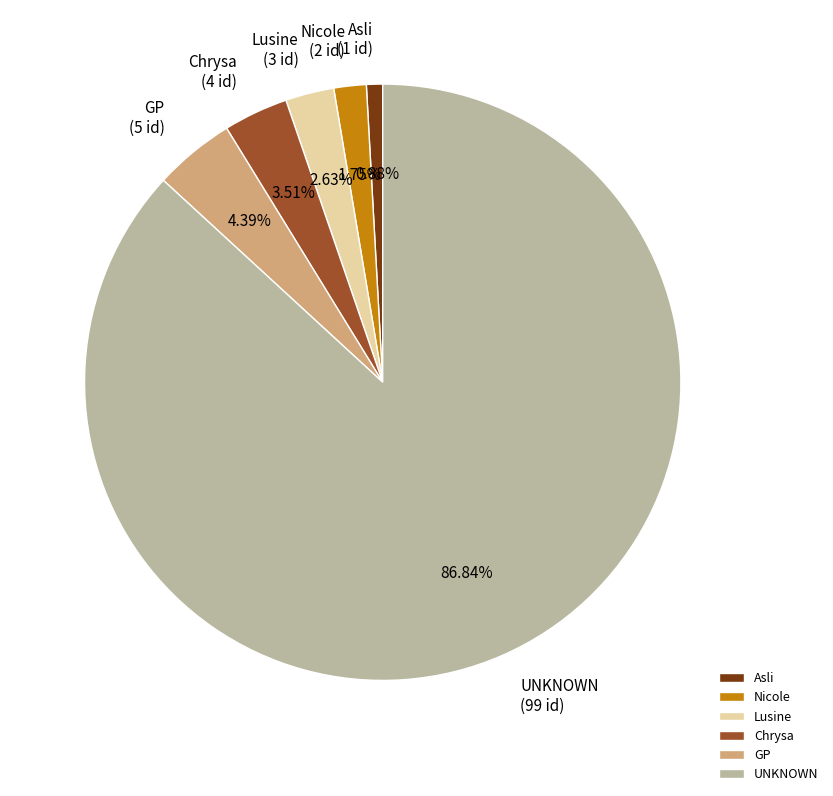

How many segments does this pie chart have?

6